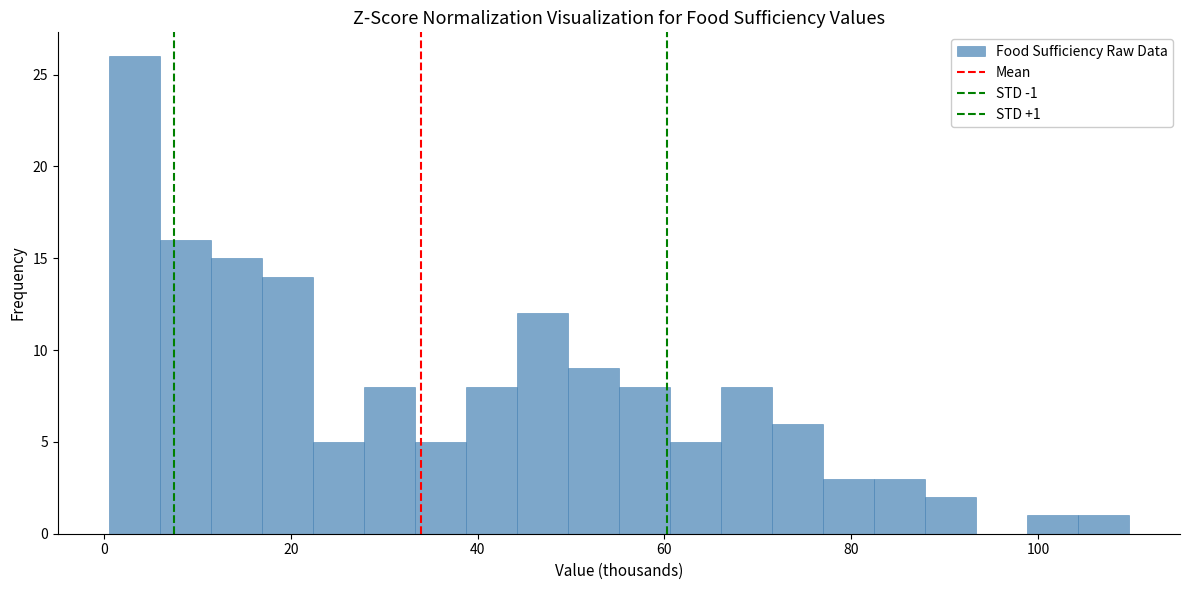

Read against the x-axis, roughly where is the centre of the tallest bar?

4